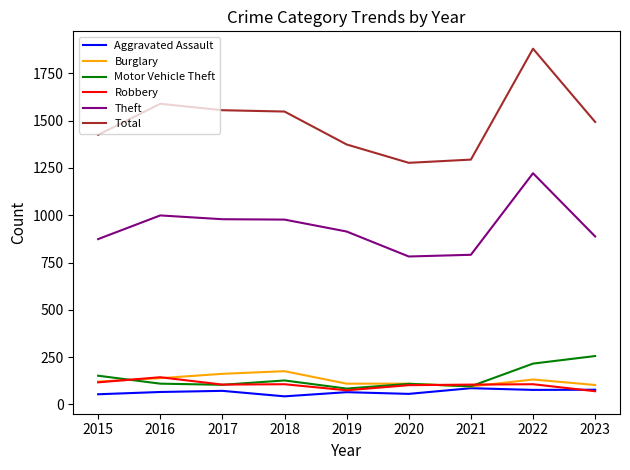

Rank the series by their maximum value, from lowest to highest.

Aggravated Assault, Robbery, Burglary, Motor Vehicle Theft, Theft, Total